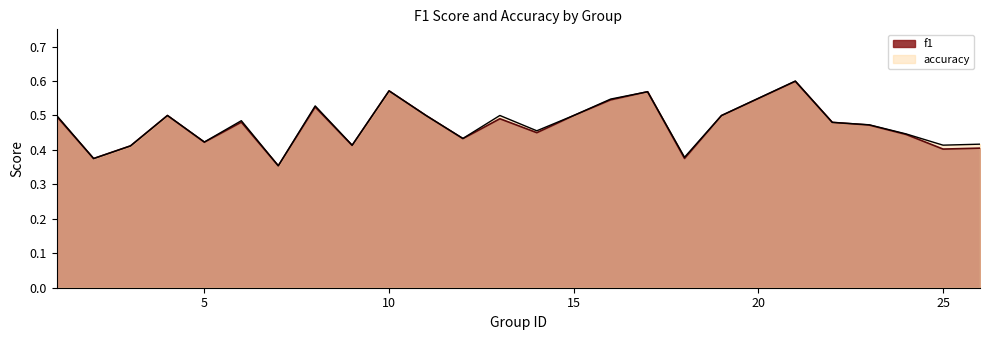

At which category is the sum across all series the highest?

21